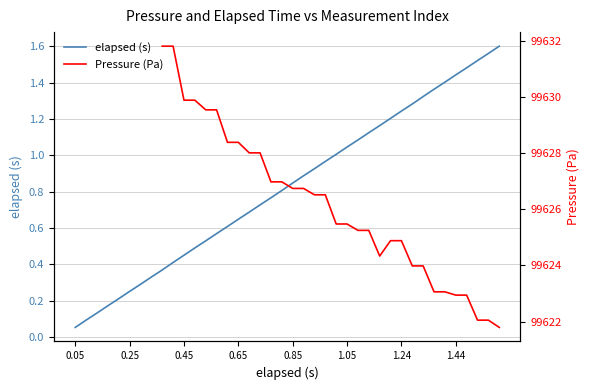

True or false: elapsed (s) and Pressure (Pa) intersect in this chart.

False